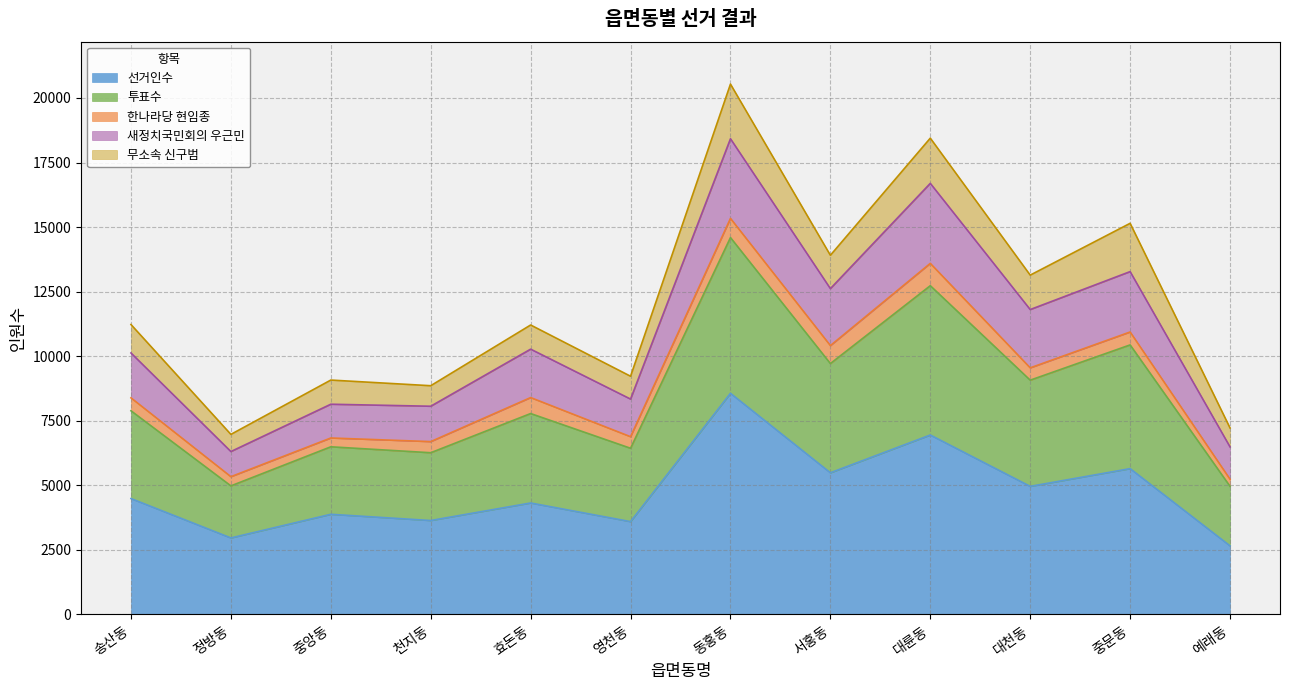

True or false: 새정치국민회의 우근민 and 투표수 cross at least once.

False